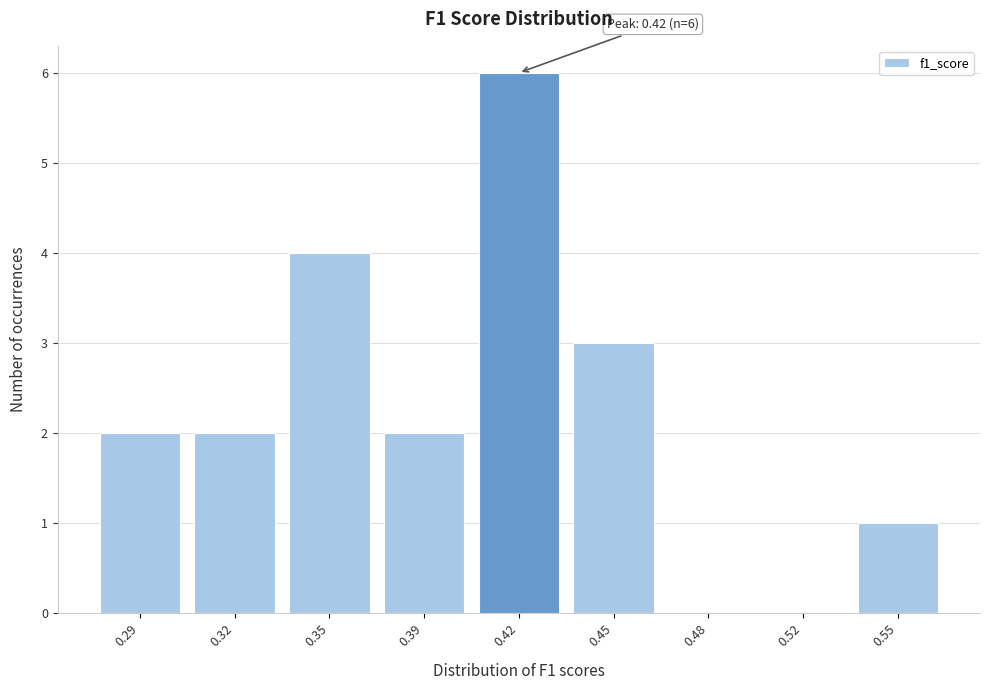

Reading left to right, list all the values displayed in this chart.

0.29=2	0.32=2	0.35=4	0.39=2	0.42=6	0.45=3	0.48=0	0.52=0	0.55=1